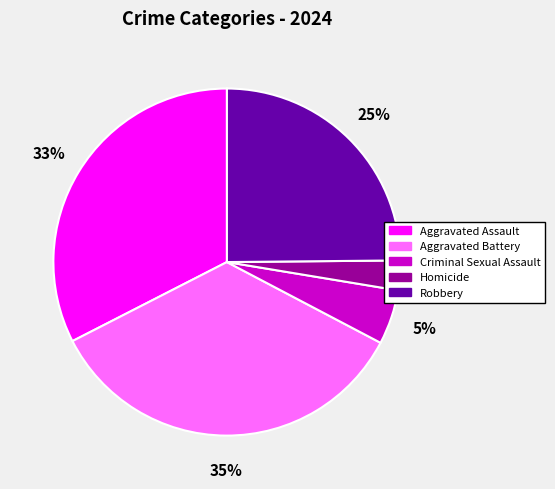

Between Aggravated Assault and Robbery, which is larger?

Aggravated Assault